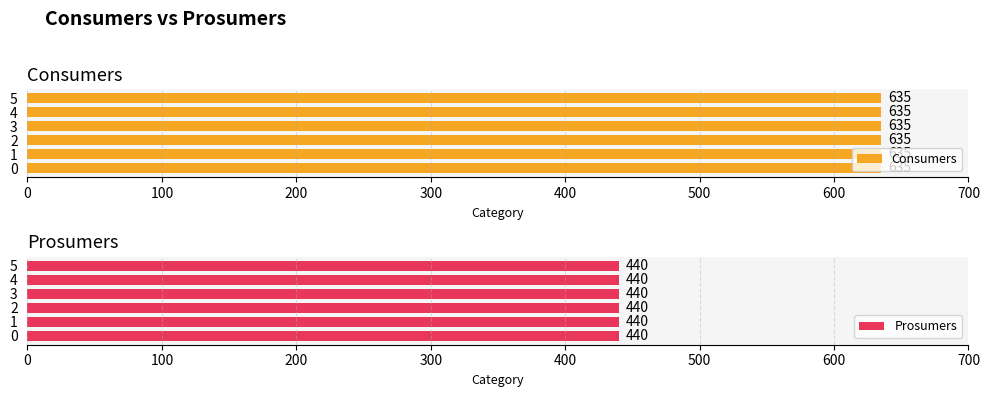

Is the value of Prosumers at 13 greater than the value of Consumers at 8?

No